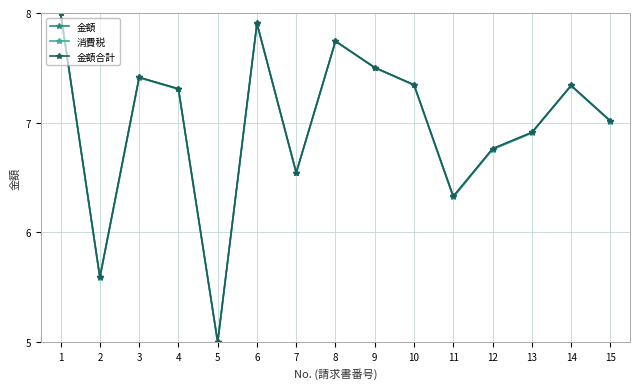

What is the value of the 金額 point at the 9th from the left?

7.5